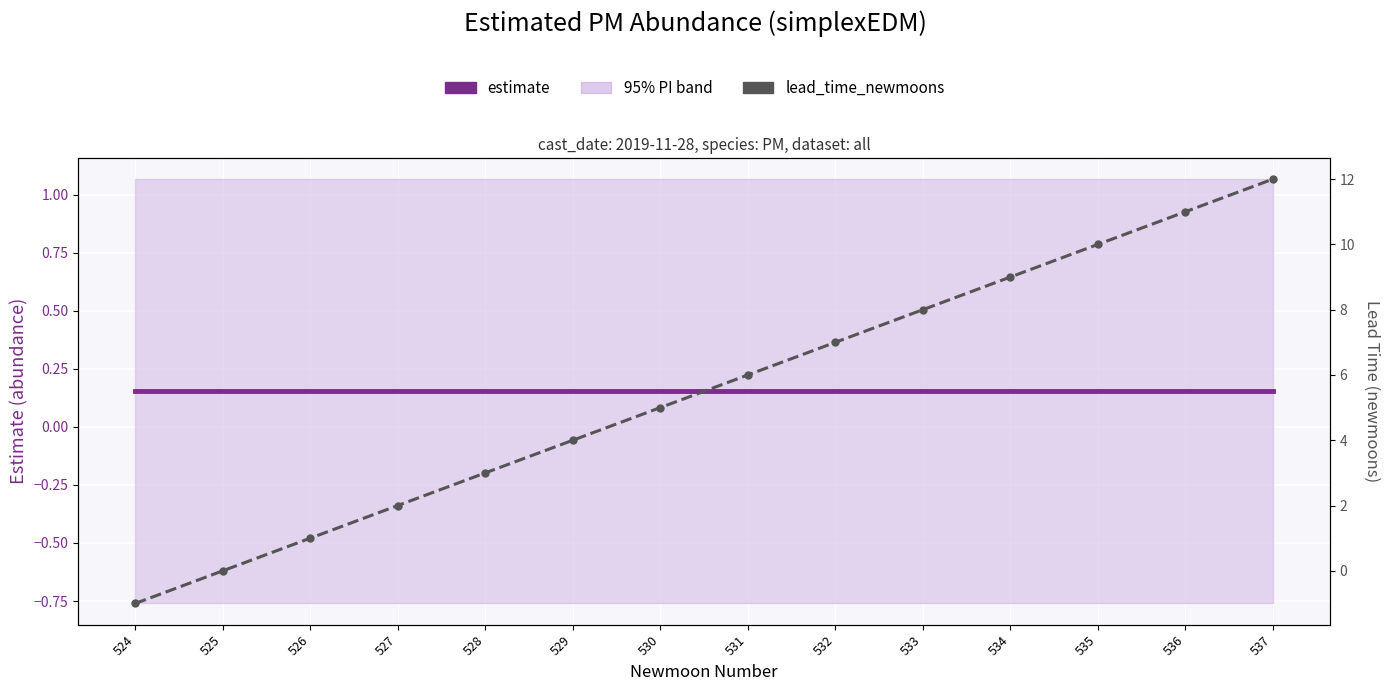

How many lines are shown in the chart?

2